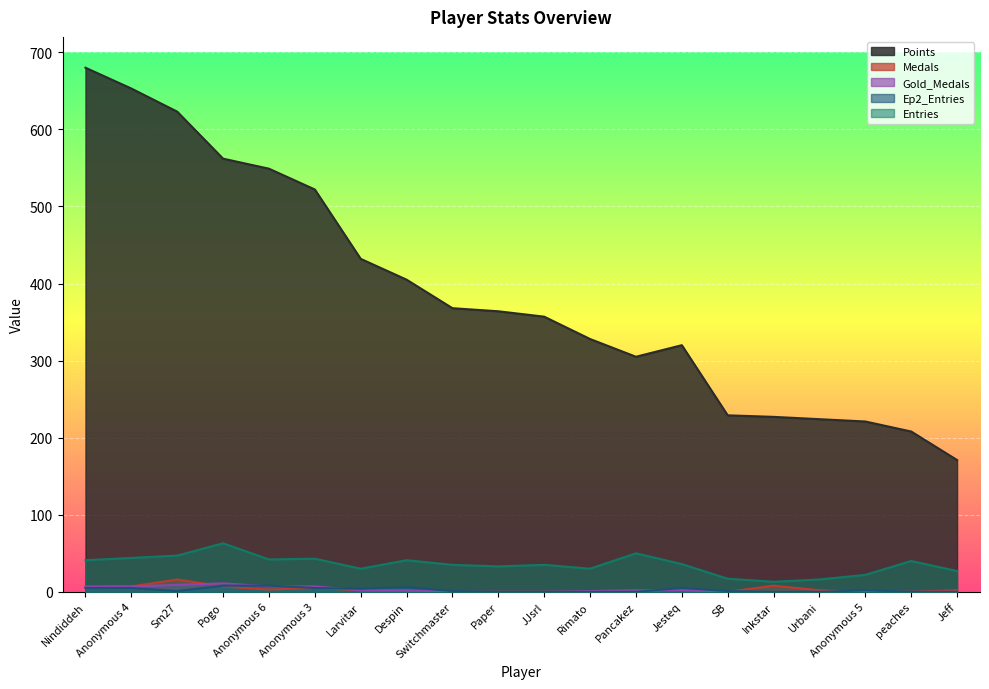

What is the difference between the second highest and minimum values in the Gold_Medals series?

9